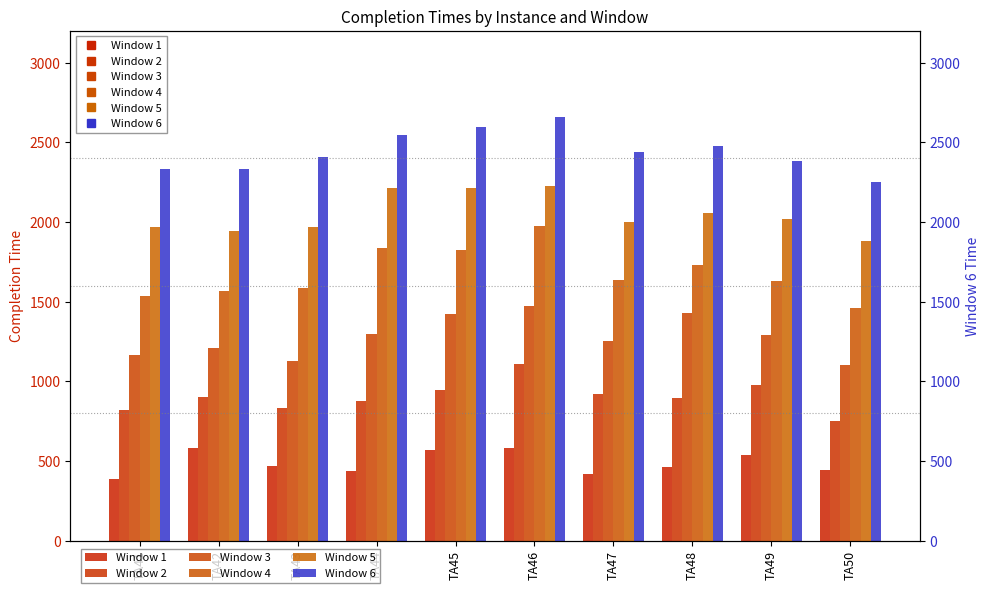

Where does the Window 5 series first go above 2017?

TA44